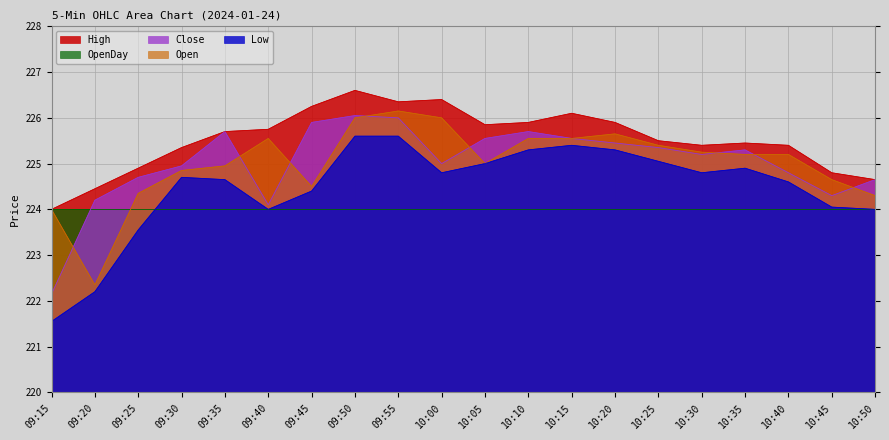

Does the chart display data point markers on the line(s)?

No